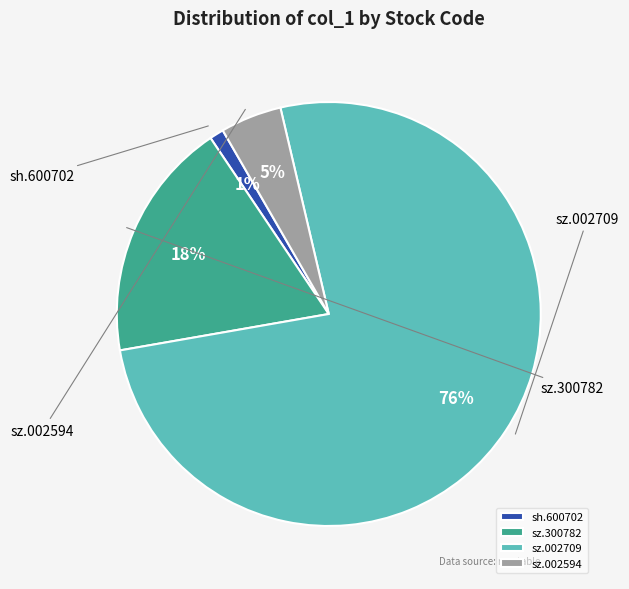

Count the number of slices in the pie.

4